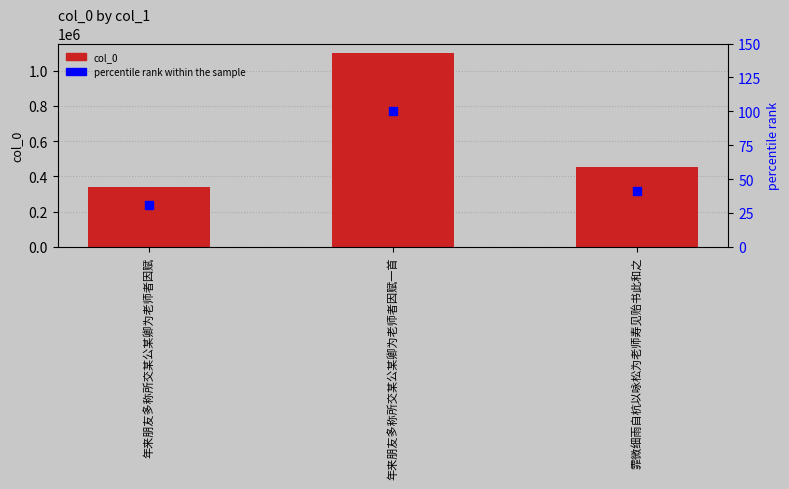

Which series has the largest total across all categories?

col_0